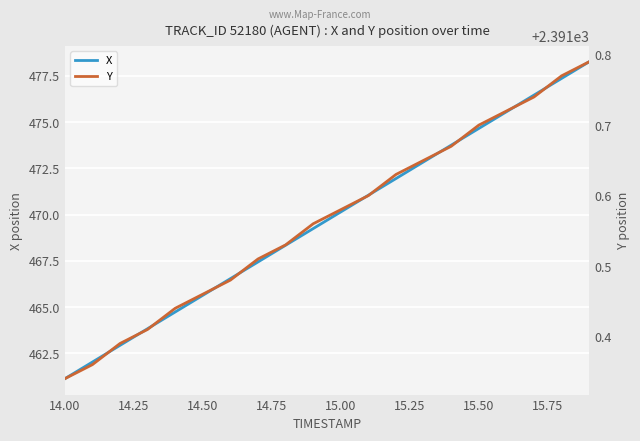

At which label does X first exceed 470?

15.00